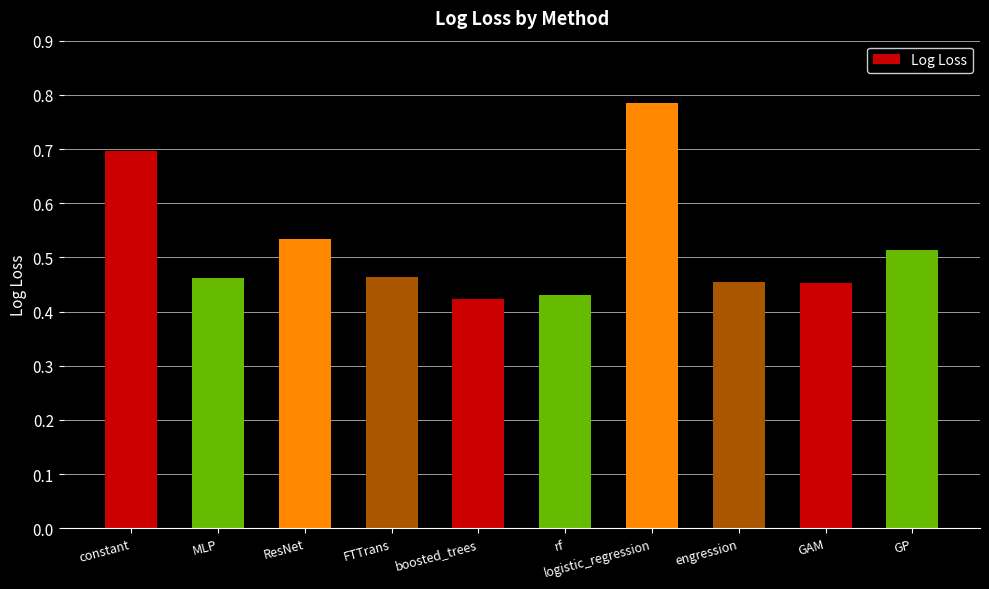

What is the difference between the second highest and second lowest values?

0.3